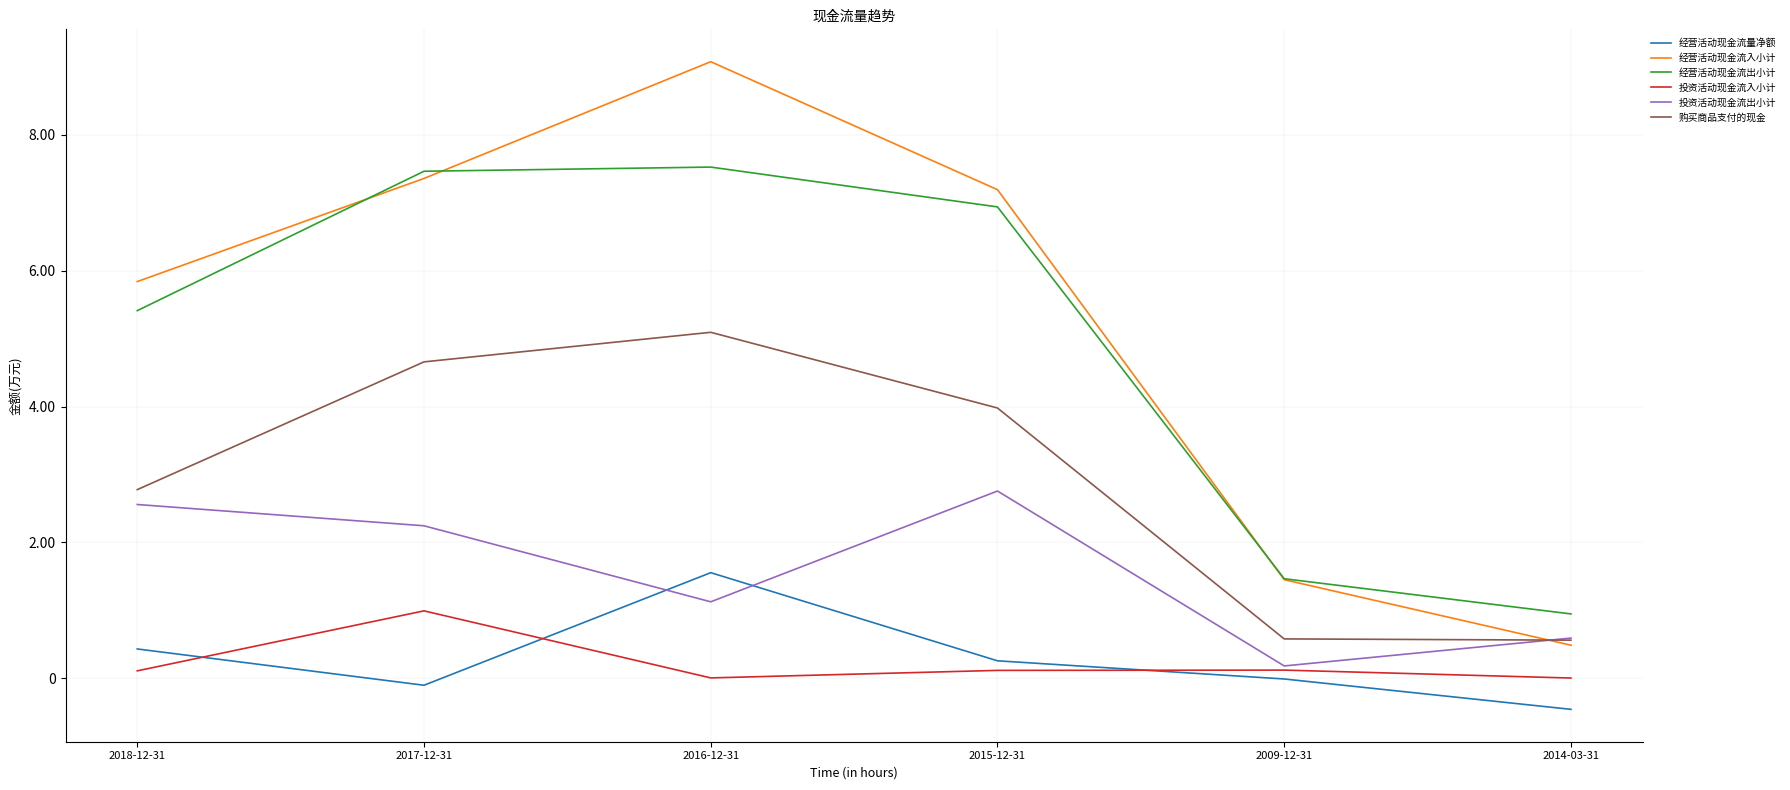

Is this an area chart (filled region under the line)?

No